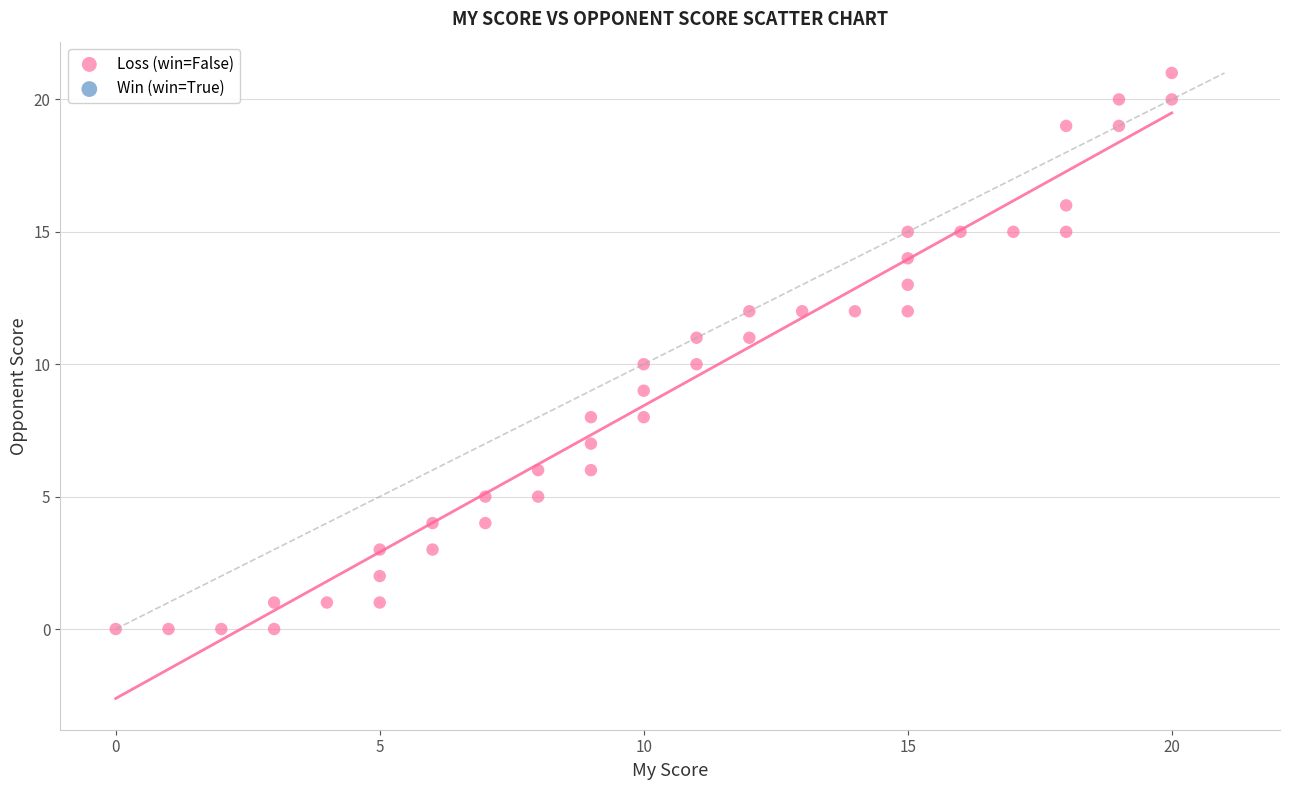

What is the range of X values (max minus min)?

20